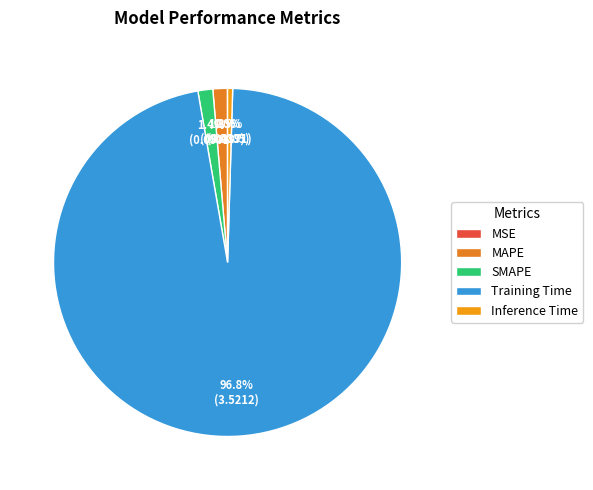

The MSE slice represents 1% of the pie. True or false?

False